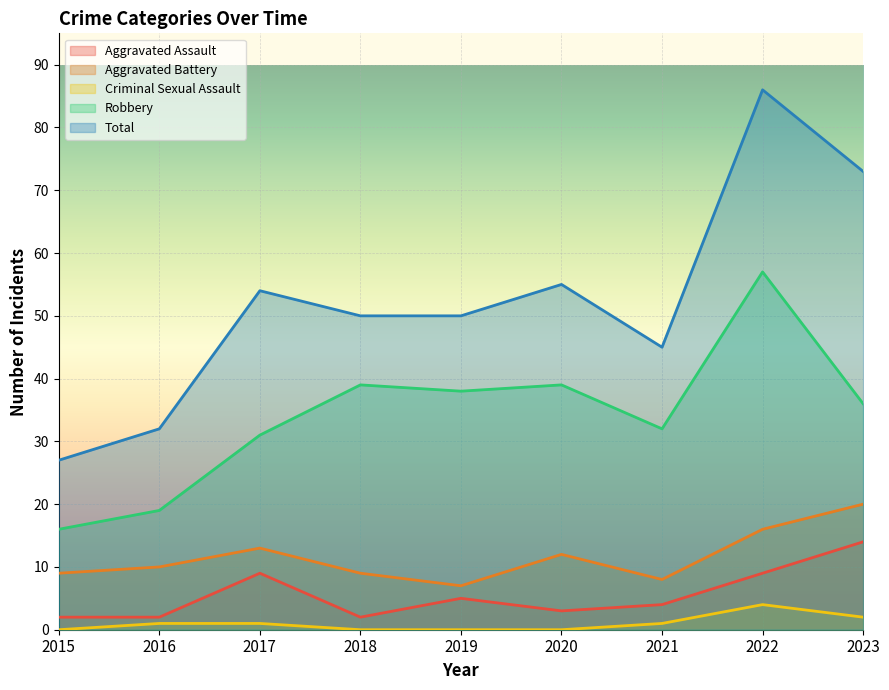

What is the value of the Robbery point at the 9th from the left?

36